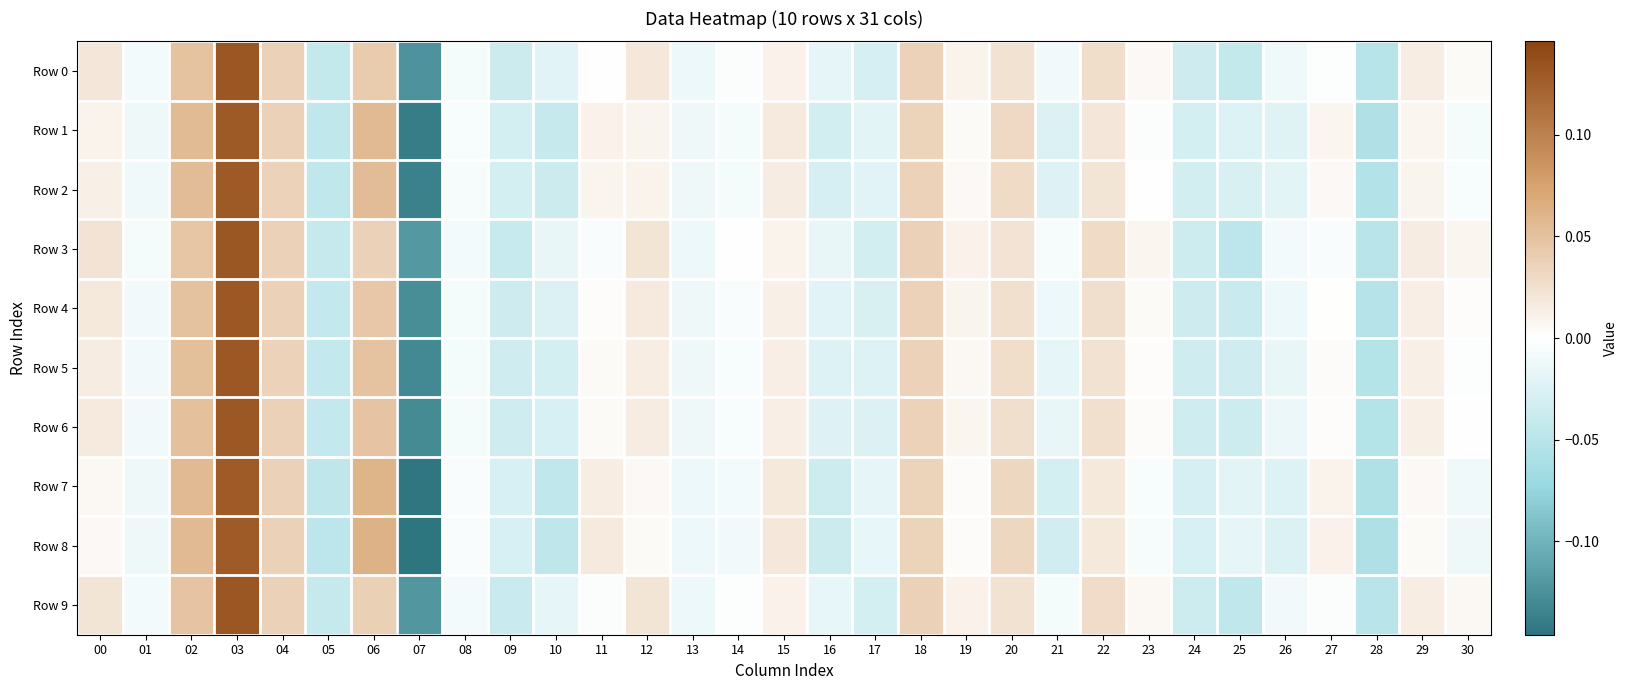

What is the total value across all series at 20?

0.3